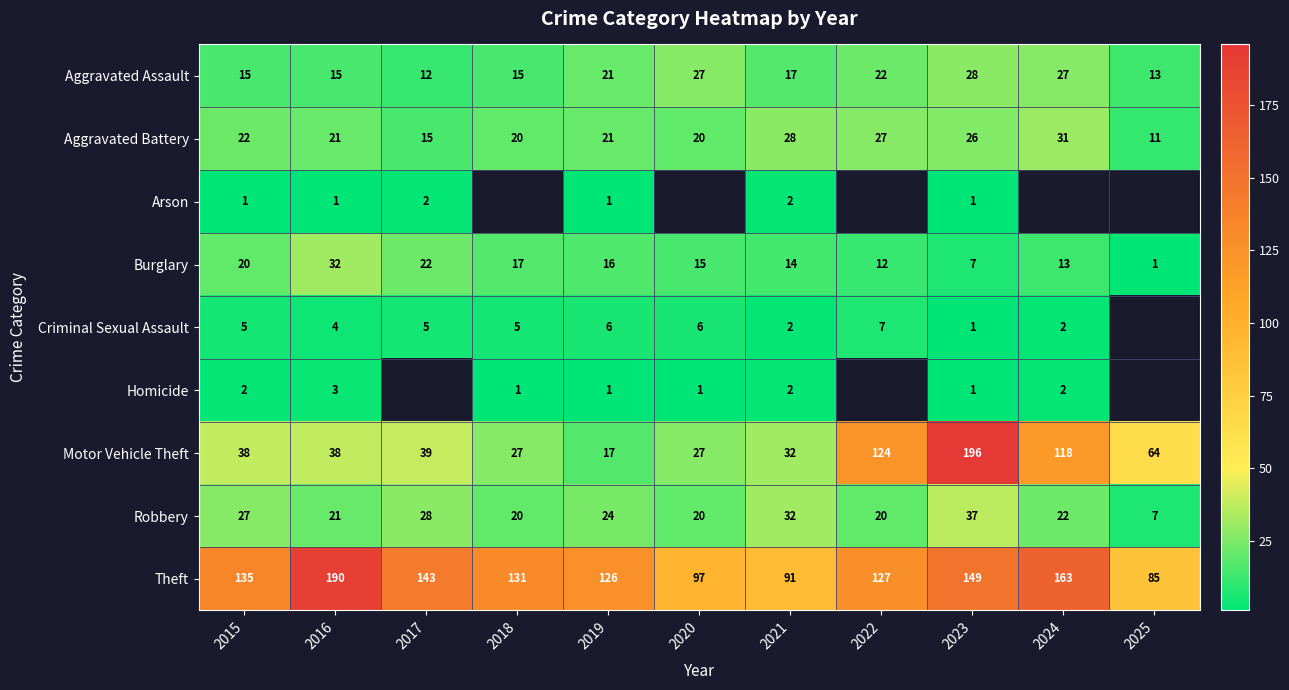

What is the difference between the second highest and minimum values in the Aggravated Battery series?

17